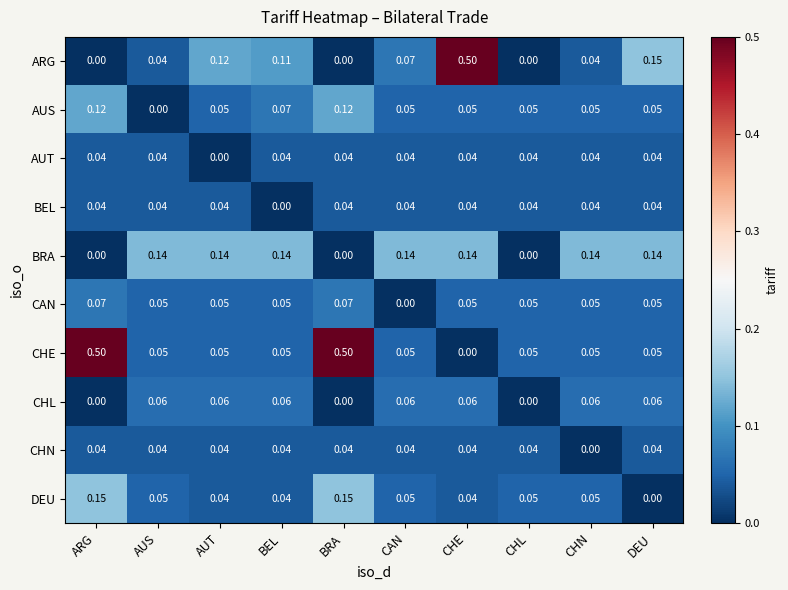

Which series changed the most between BEL and CHN?

ARG